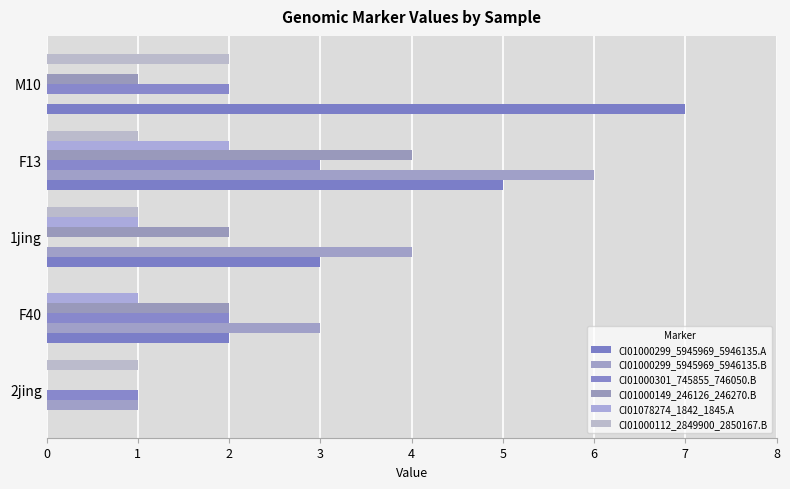

How many positive values does the CI01000149_246126_246270.B series have?

4